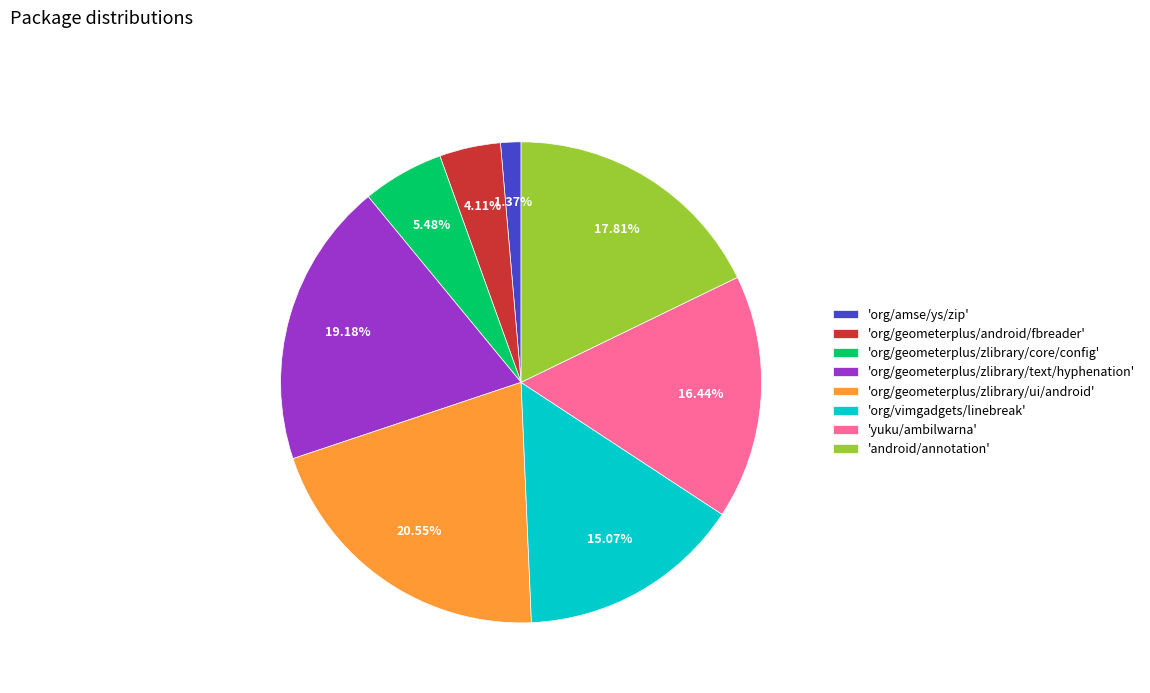

Rank the categories by value from highest to lowest.

'org/geometerplus/zlibrary/ui/android', 'org/geometerplus/zlibrary/text/hyphenation', 'android/annotation', 'yuku/ambilwarna', 'org/vimgadgets/linebreak', 'org/geometerplus/zlibrary/core/config', 'org/geometerplus/android/fbreader', 'org/amse/ys/zip'